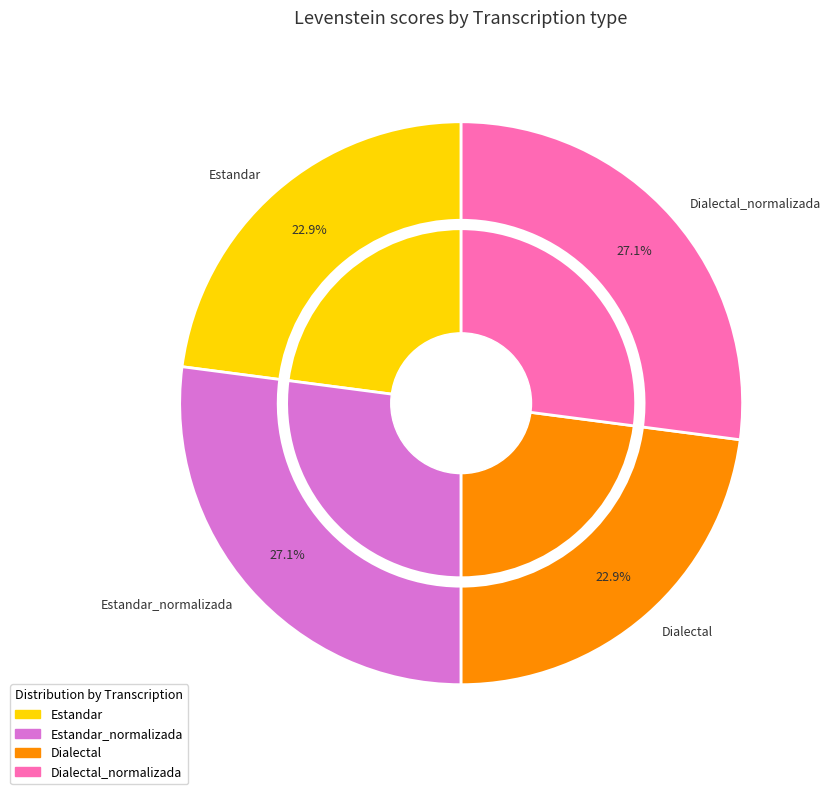

To the nearest percent, what is the difference between the Estandar_normalizada and Dialectal slice percentages?

4%